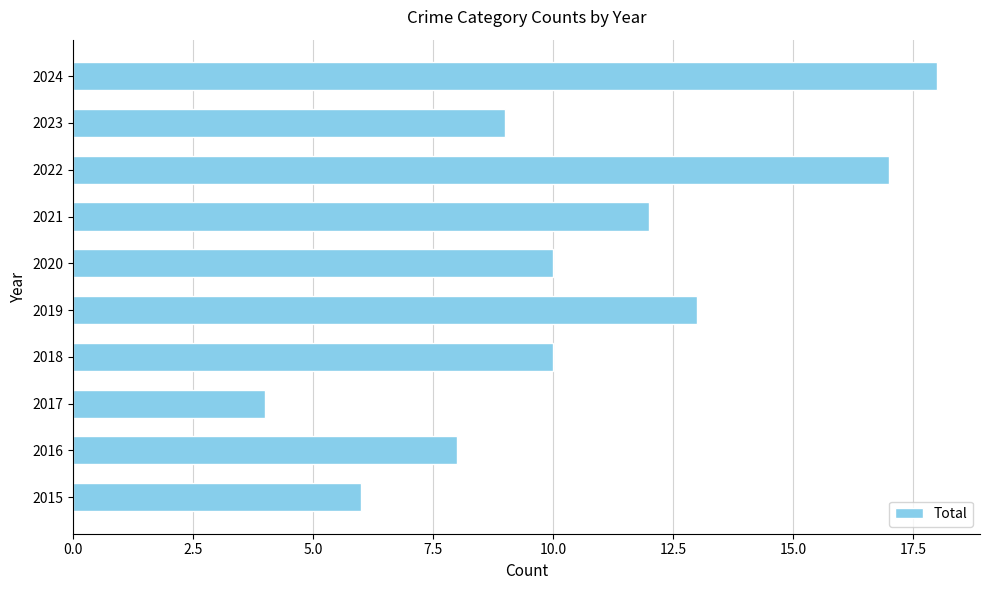

The value at 2016 is 4. True or false?

False